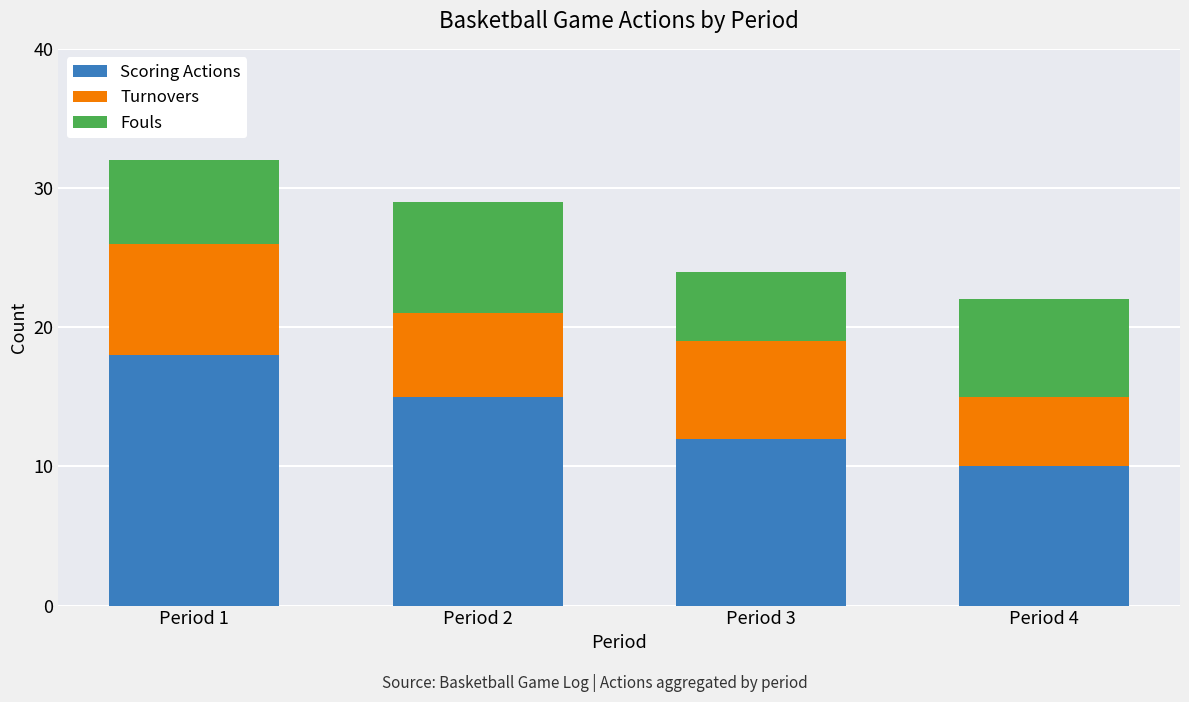

Is it true that Scoring Actions equals 10 at Period 4?

True